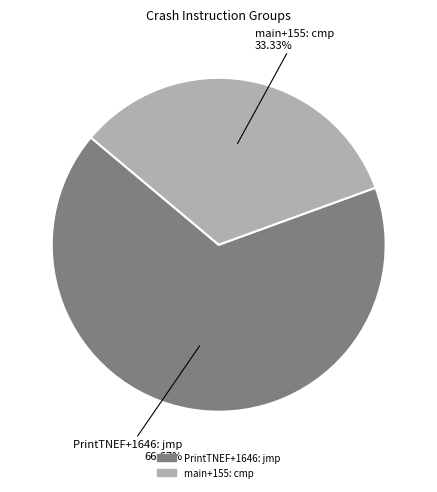

Count the number of slices in the pie.

2